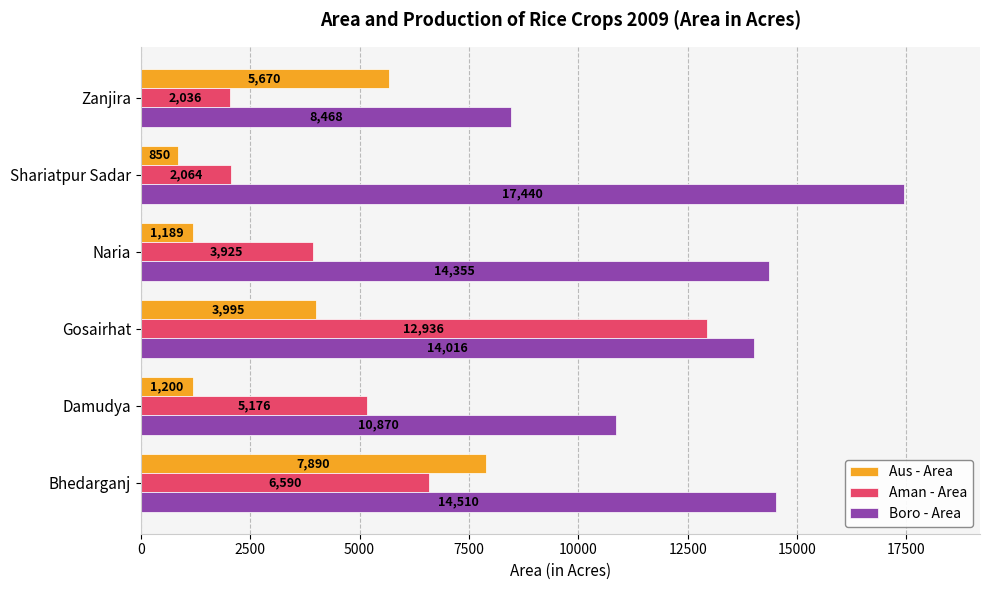

What is the difference between the maximum and minimum values in the Aus - Area series?

7040